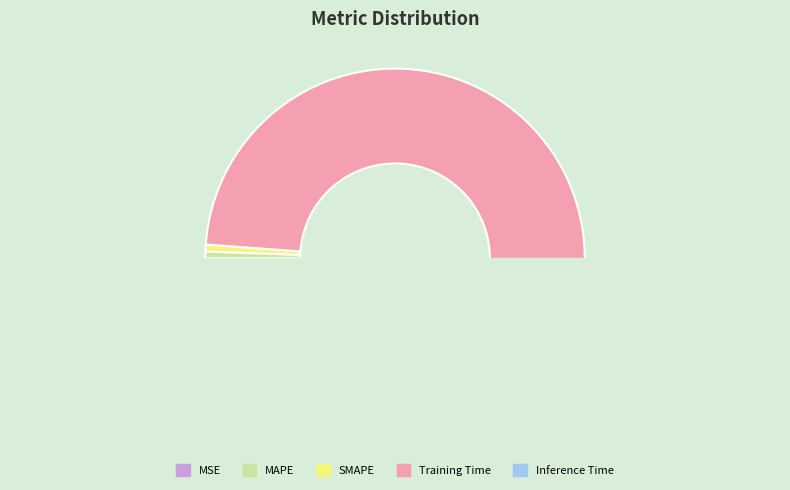

Between Inference Time and Training Time, which is larger?

Training Time